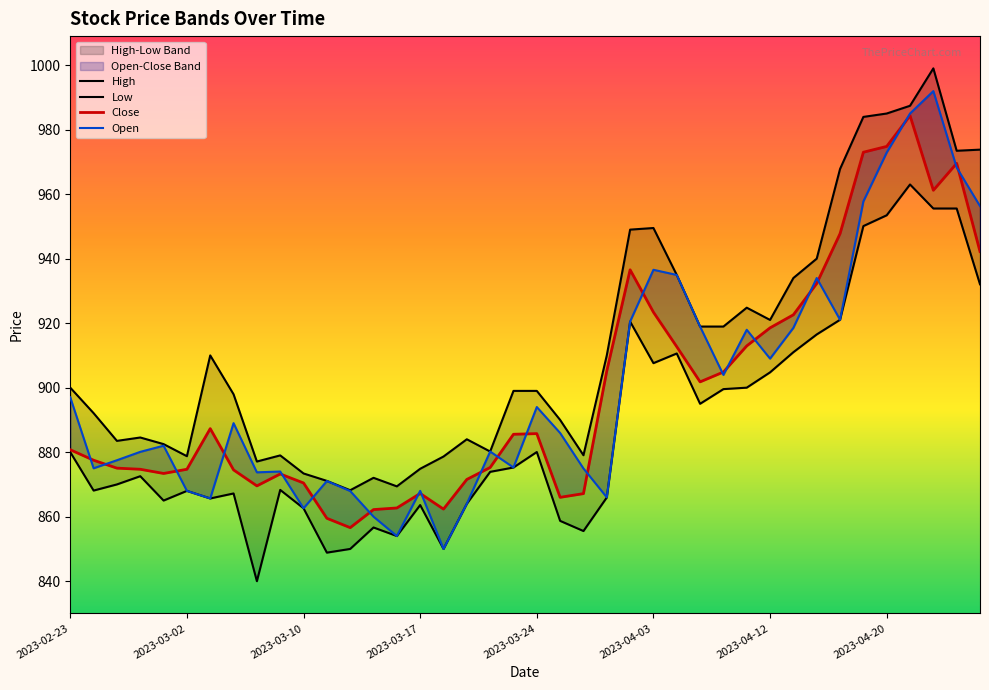

At which category is the sum across all series the highest?

2023-04-21